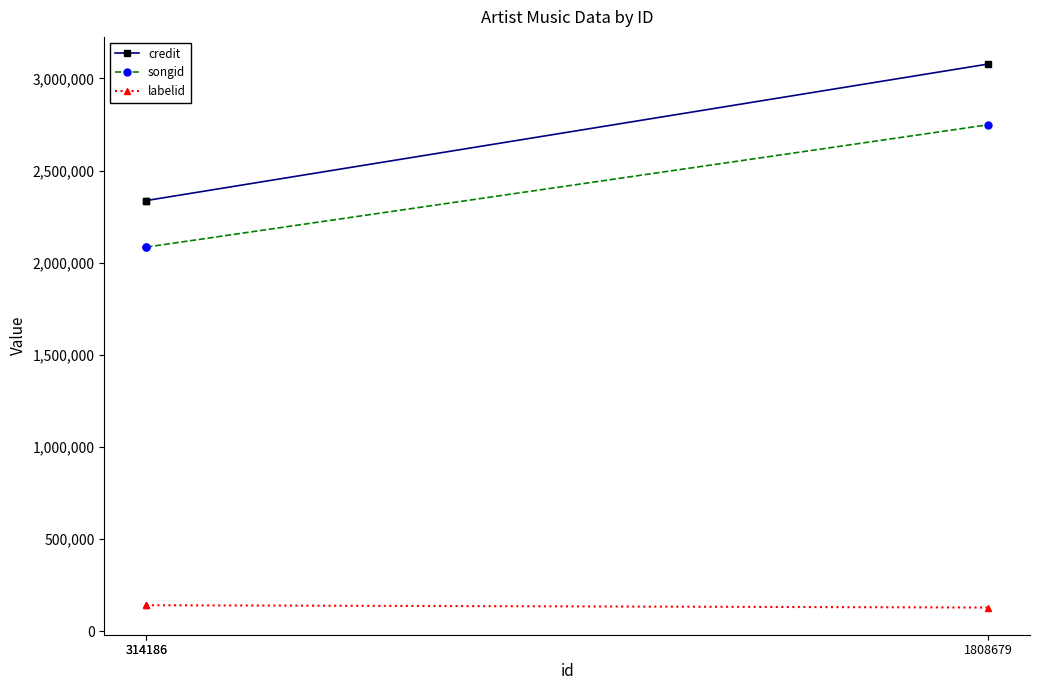

At which label does credit reach its minimum?

314186